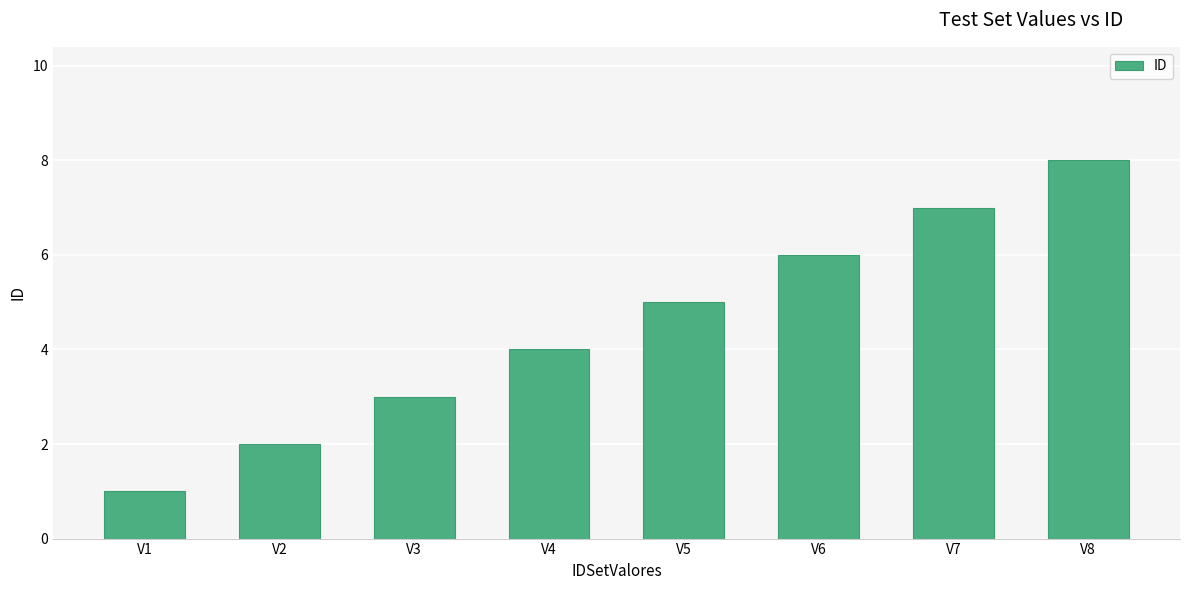

Is it true that the value at V8 is 8?

True